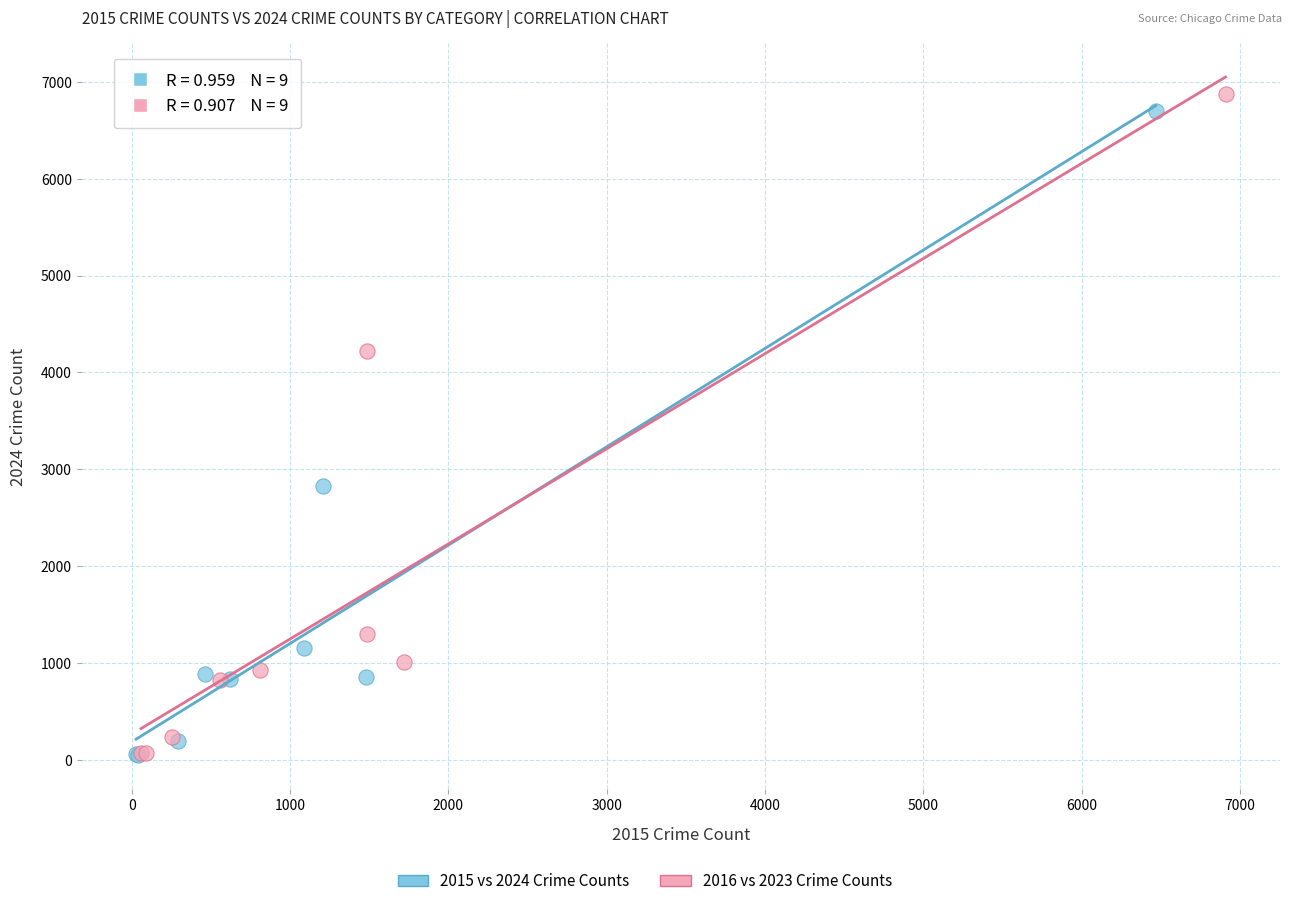

Which series has the widest spread of Y values?

2016 vs 2023 Crime Counts